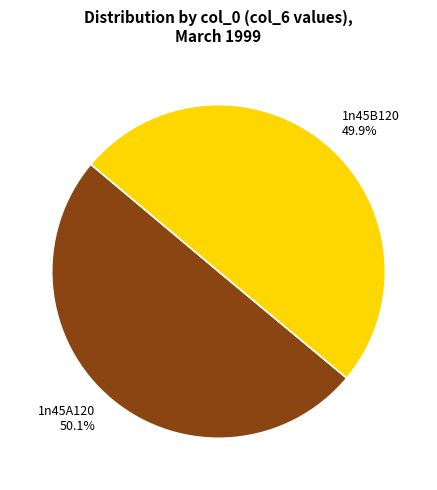

Is it true that 1n45B120 is 50% of the pie?

True